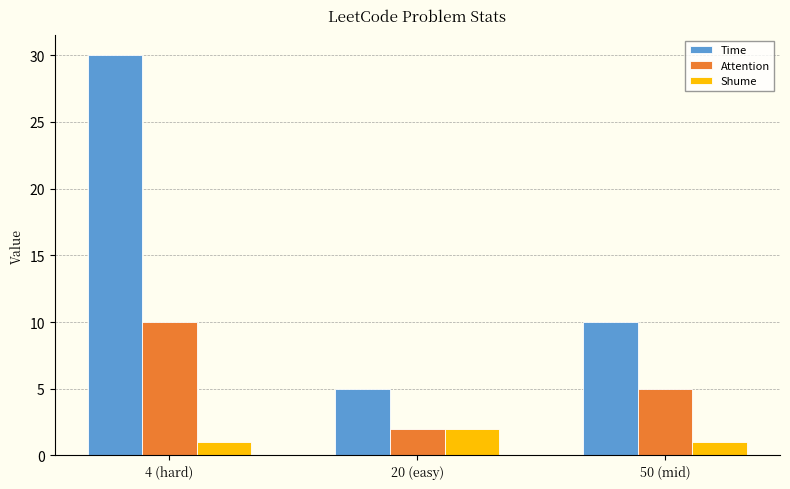

What is the total value across all series at 4 (hard)?

41